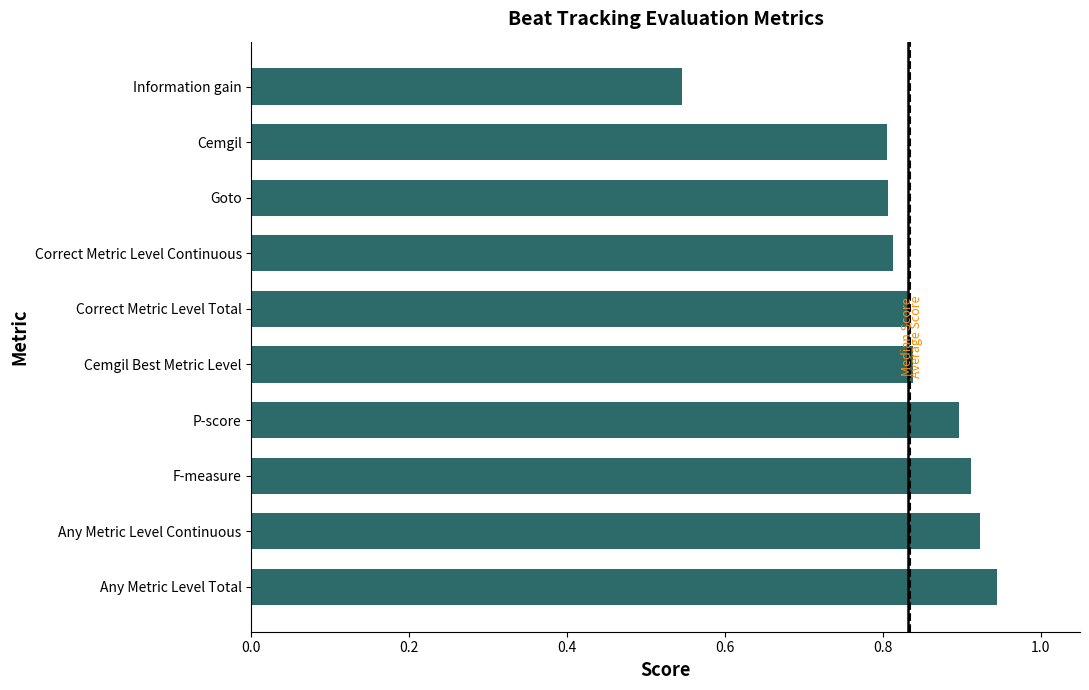

Count the number of categories in the chart.

10